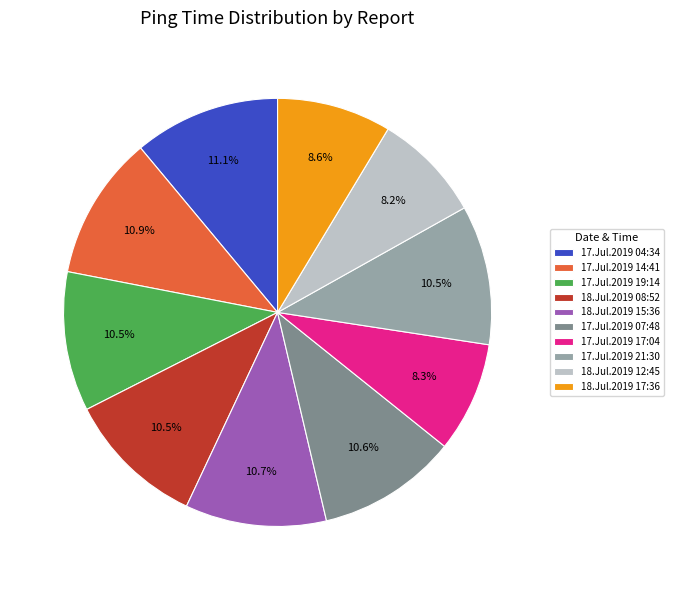

True or false: 18.Jul.2019 17:36 accounts for 15% of the total.

False